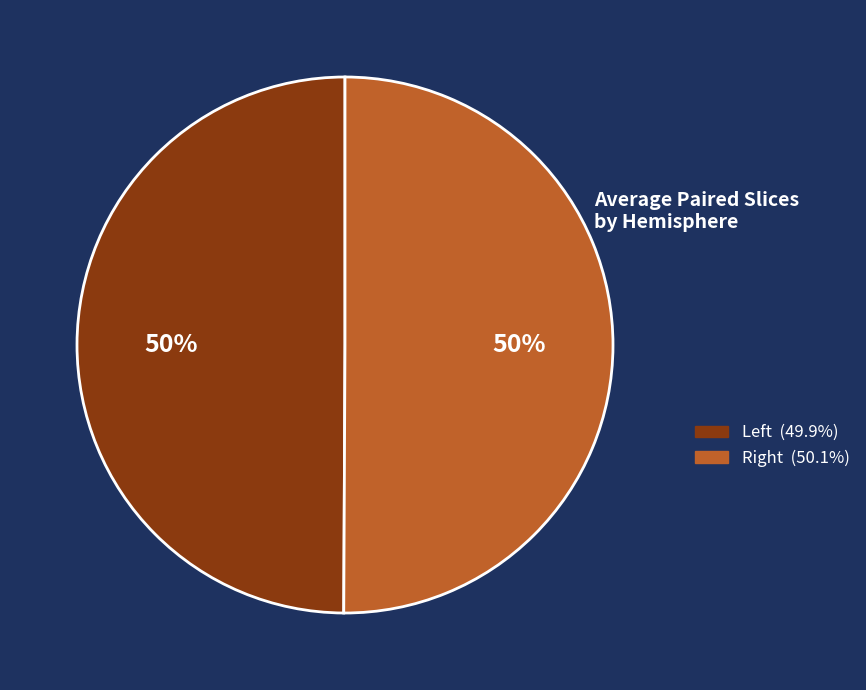

To the nearest percent, what is the average slice percentage?

50%